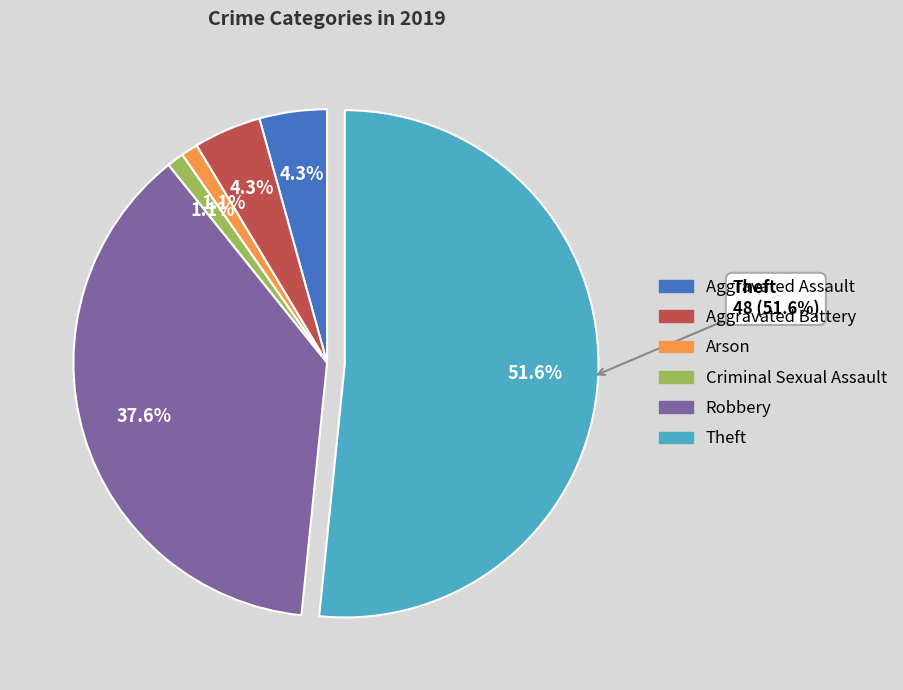

What is the majority slice?

Theft